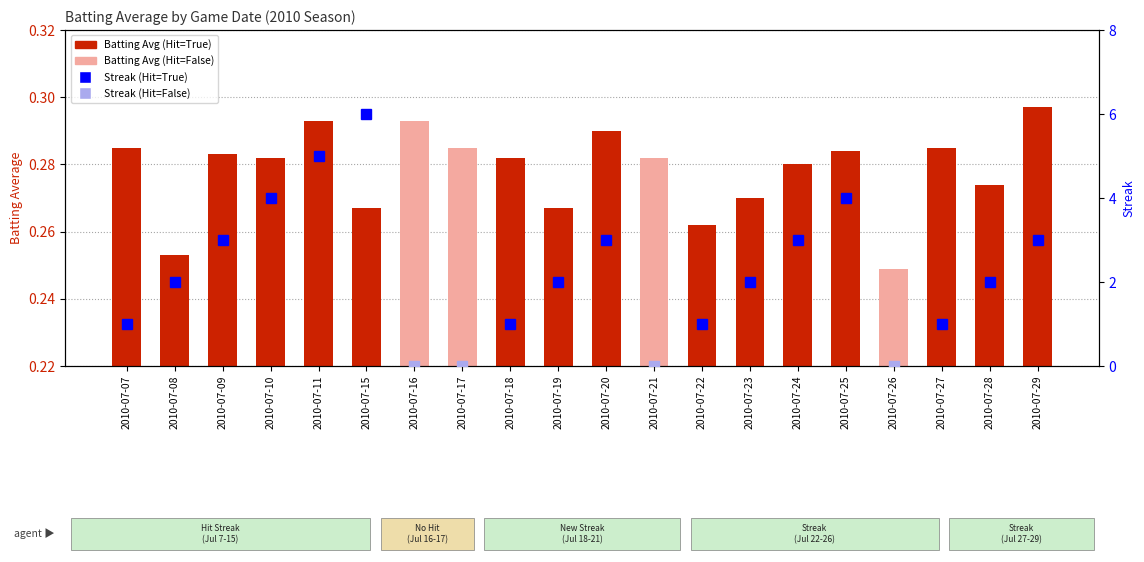

Reading left to right, transcribe all the data shown in this chart.

2010-07-07=0.3	2010-07-08=0.3	2010-07-09=0.3	2010-07-10=0.3	2010-07-11=0.3	2010-07-15=0.3	2010-07-16=0.3	2010-07-17=0.3	2010-07-18=0.3	2010-07-19=0.3	2010-07-20=0.3	2010-07-21=0.3	2010-07-22=0.3	2010-07-23=0.3	2010-07-24=0.3	2010-07-25=0.3	2010-07-26=0.2	2010-07-27=0.3	2010-07-28=0.3	2010-07-29=0.3